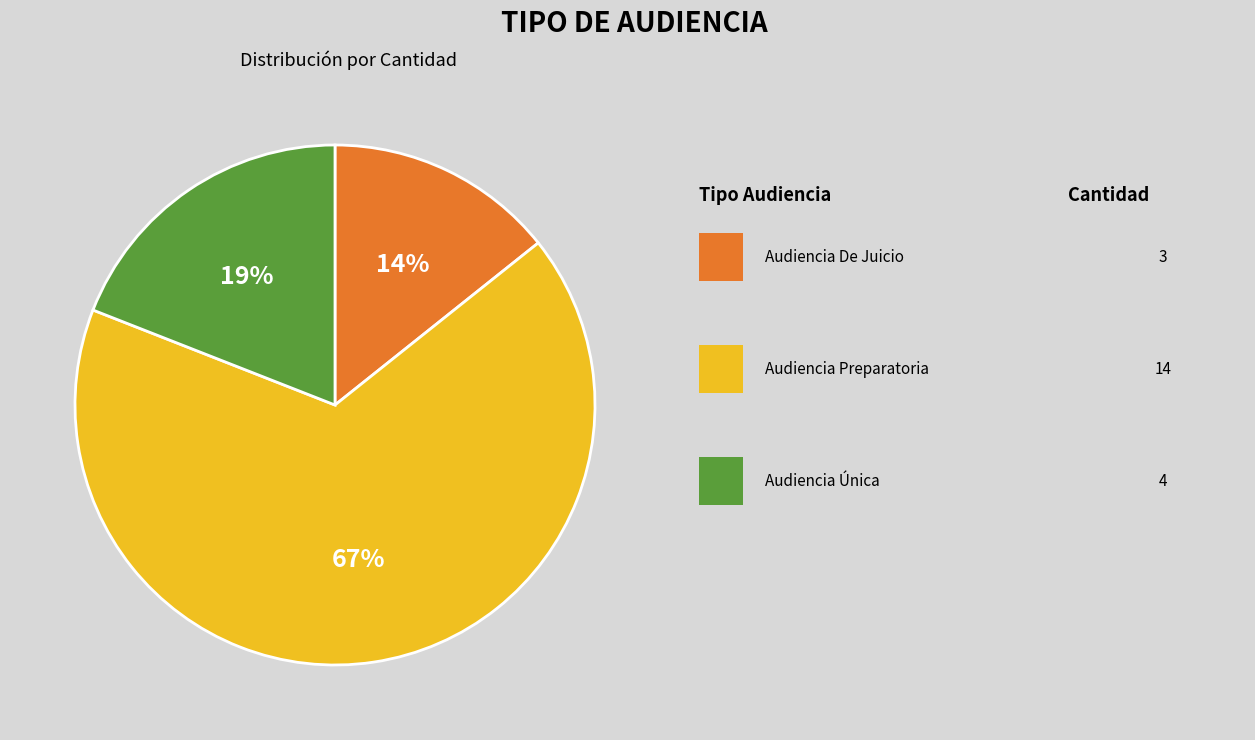

To the nearest percent, what is the average slice percentage?

33%